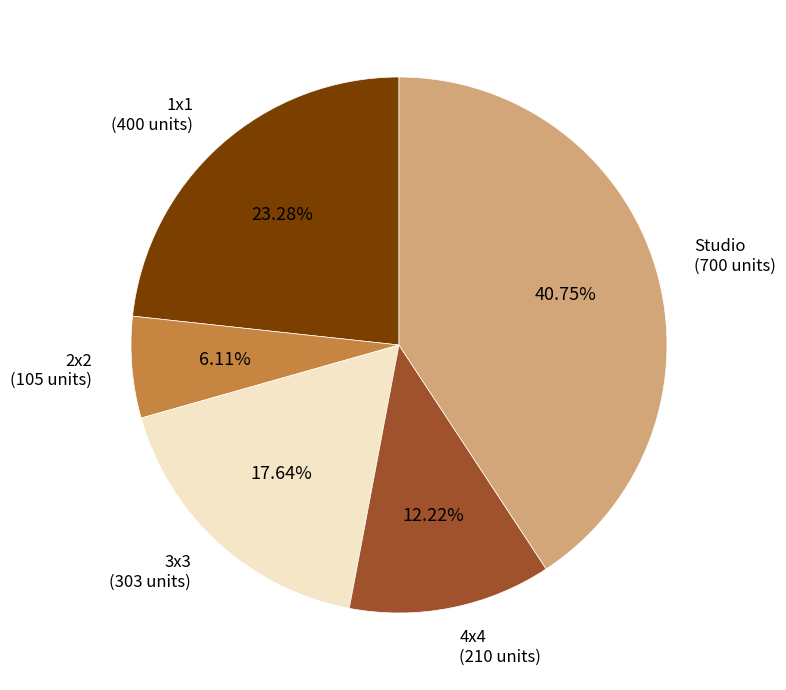

Count the number of slices in the pie.

5